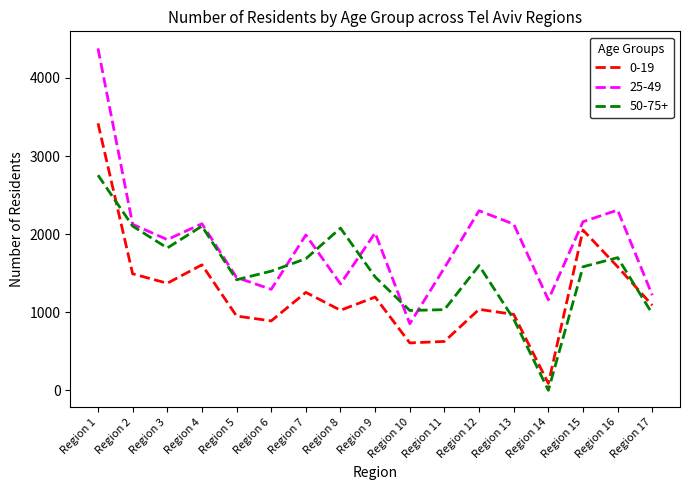

True or false: 25-49 and 0-19 intersect in this chart.

False